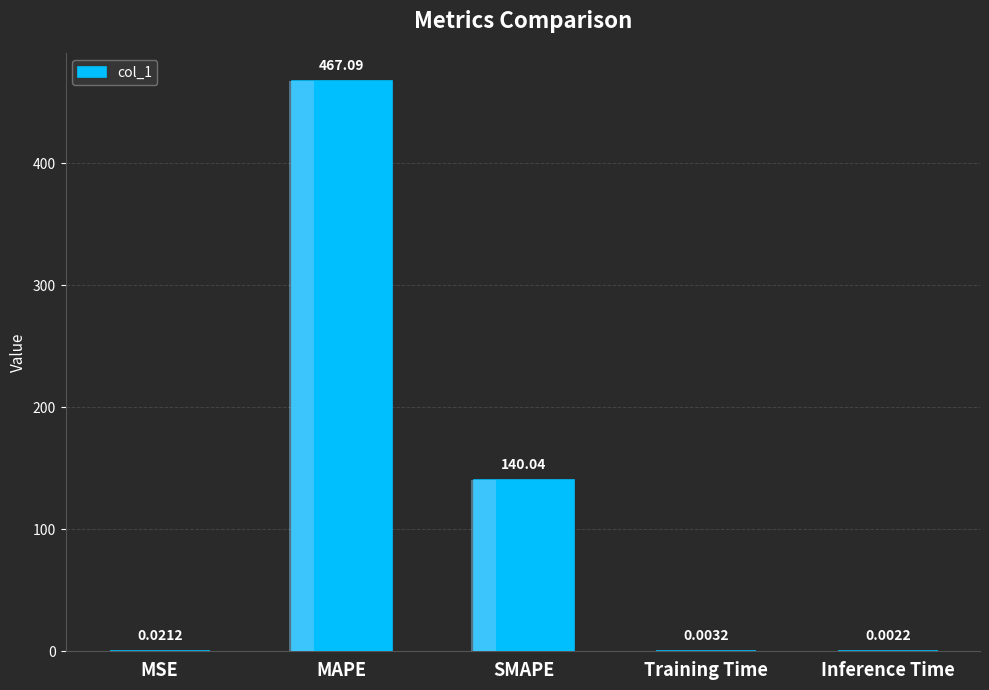

The chart shows a value of 249.3 at SMAPE. True or false?

False